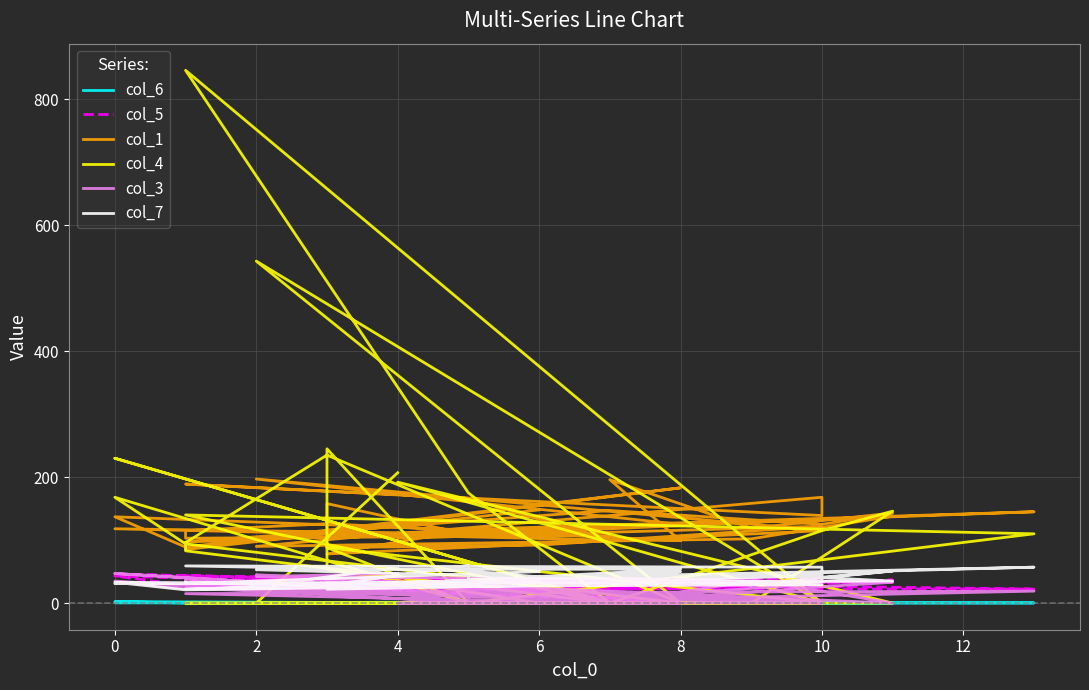

Rank the series by their maximum value, from lowest to highest.

col_6, col_5, col_3, col_7, col_1, col_4